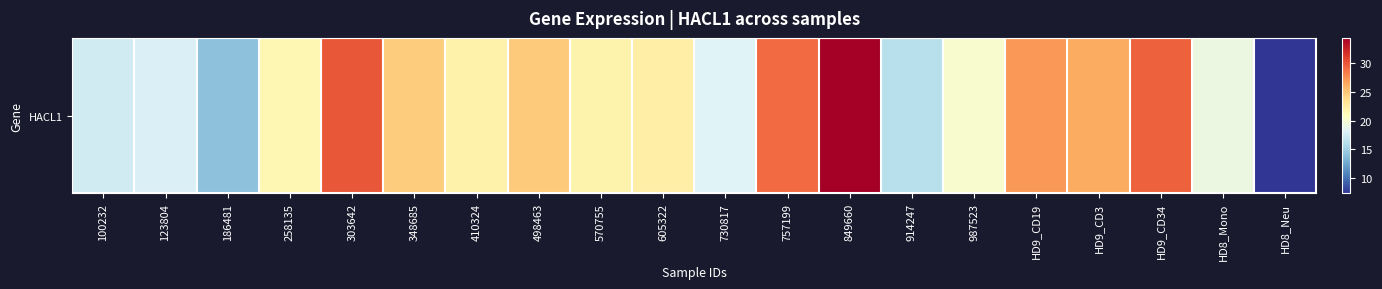

What is the maximum value shown in the chart?

34.4